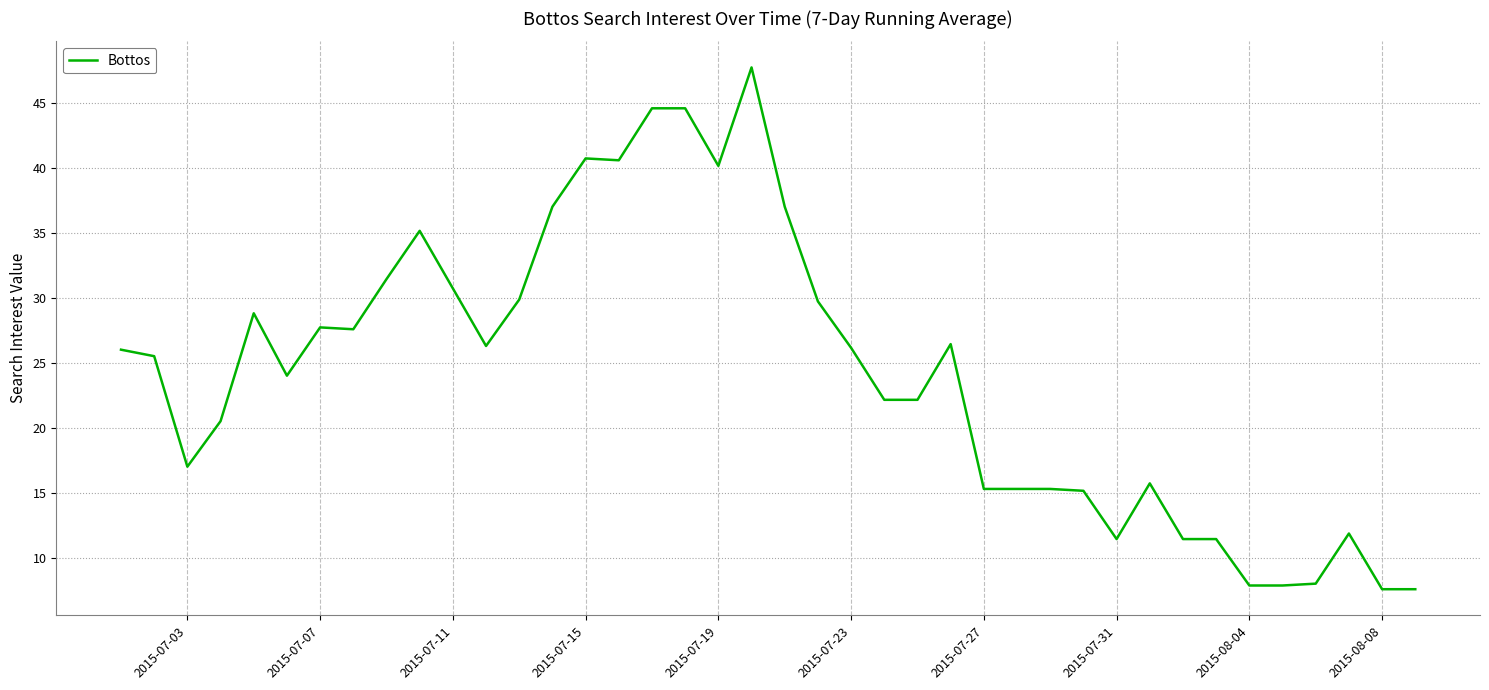

What is the difference between the maximum and second lowest values?

40.1